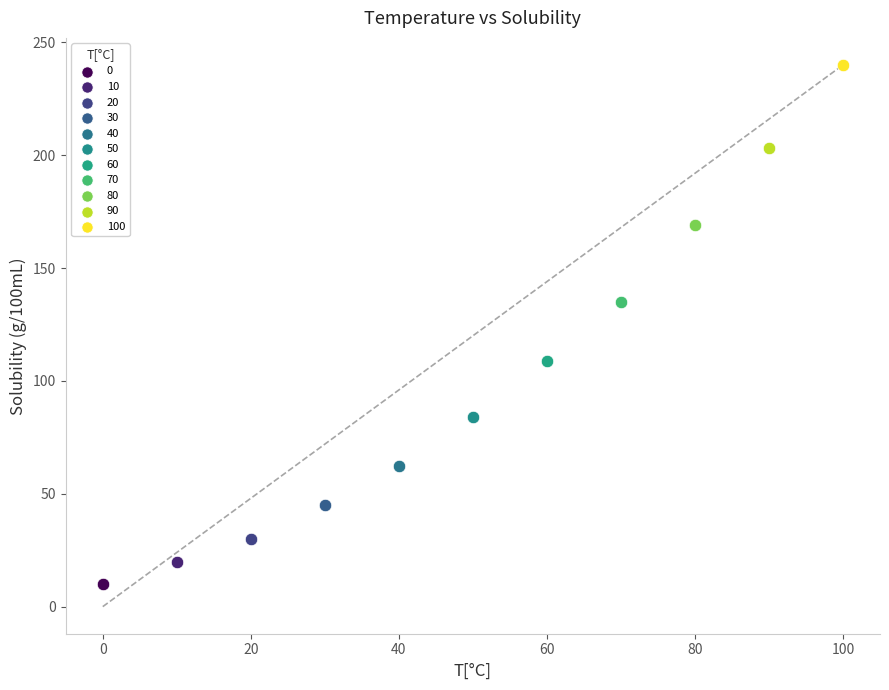

What are all the series names shown in the legend?

0, 10, 20, 30, 40, 50, 60, 70, 80, 90, 100